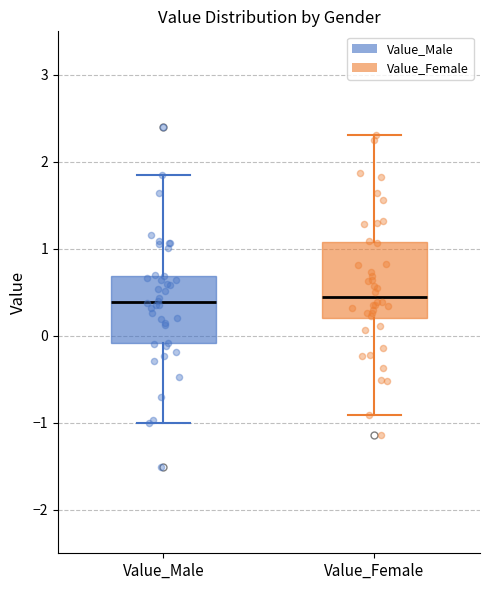

Which box is the tallest, from its lower edge to its upper edge?

Value_Female